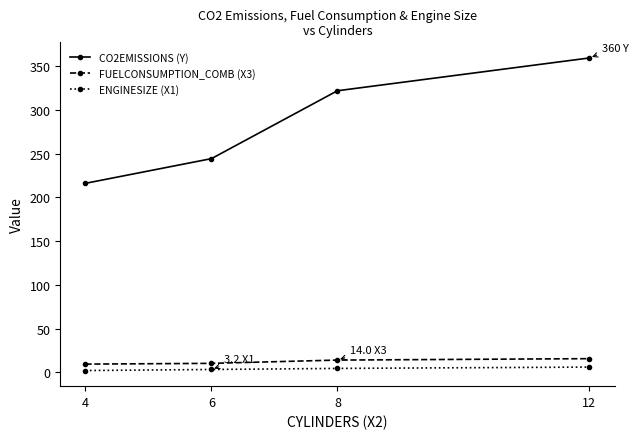

Is the value of CO2EMISSIONS (Y) at 12 greater than the value of FUELCONSUMPTION_COMB (X3) at 8?

Yes